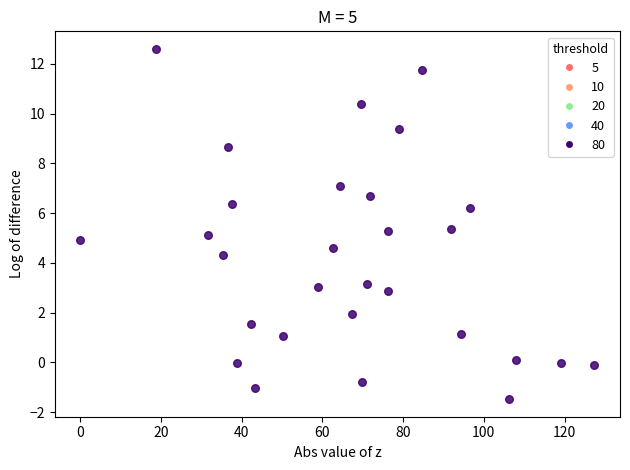

What is the range of X values (max minus min)?

127.4